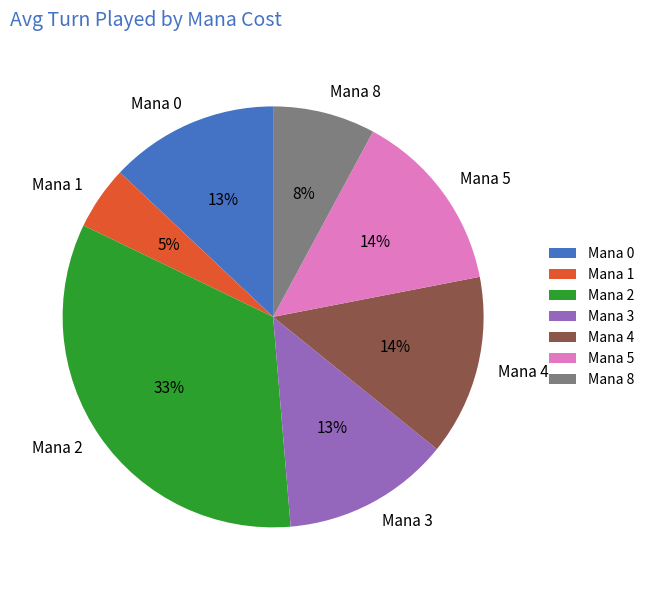

Between Mana 3 and Mana 5, which is larger?

Mana 5